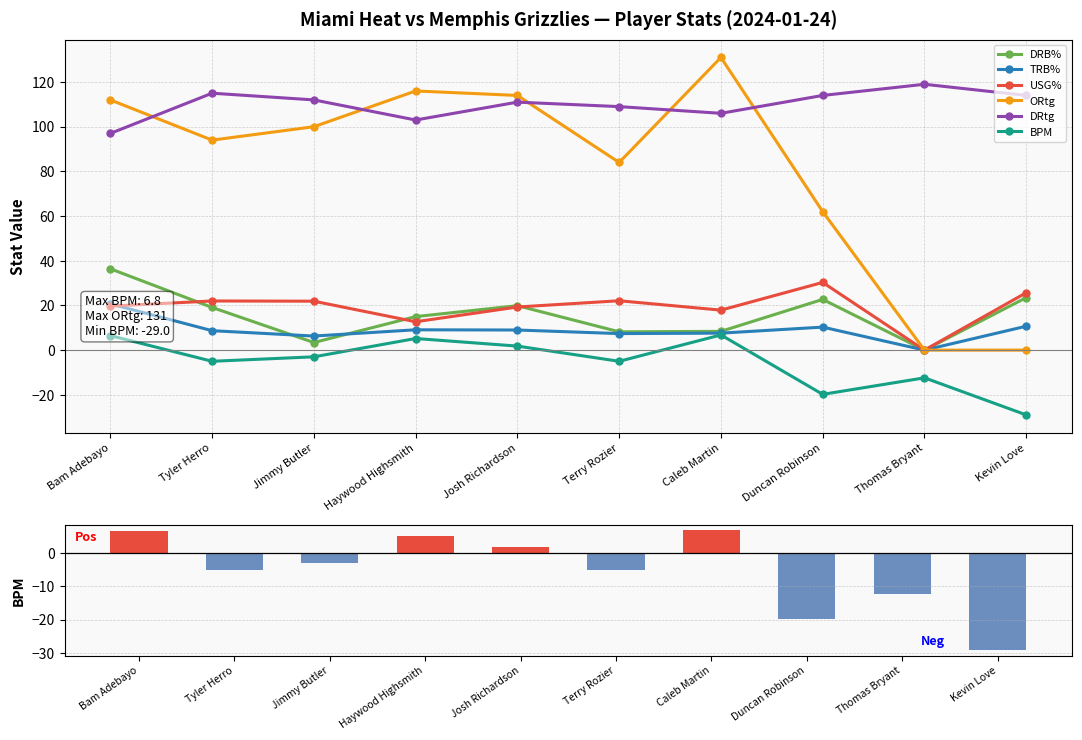

What are all the series names shown in the legend?

DRB%, TRB%, USG%, ORtg, DRtg, BPM